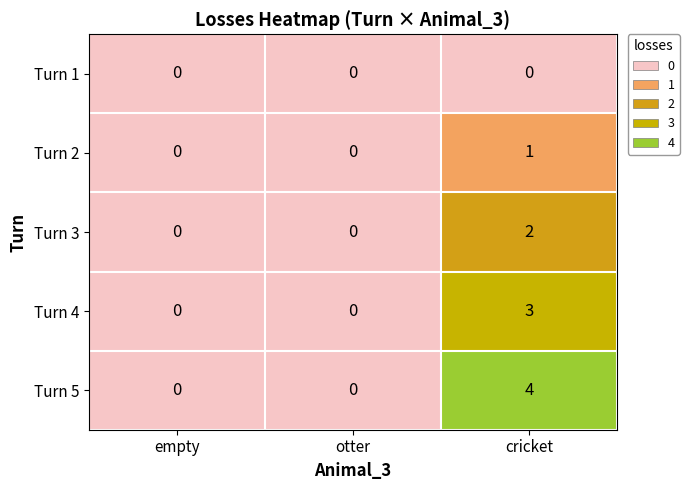

At which category does the chart reach its peak across all series?

cricket